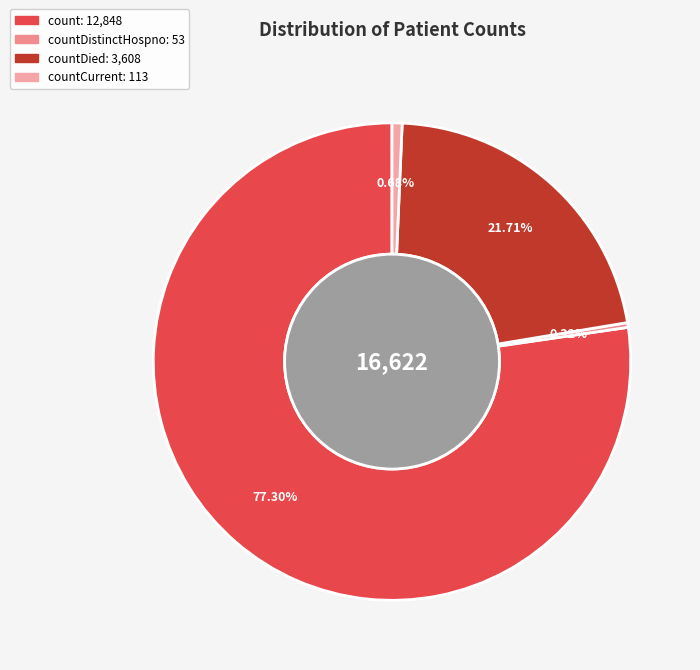

How many slices are in this pie chart?

4